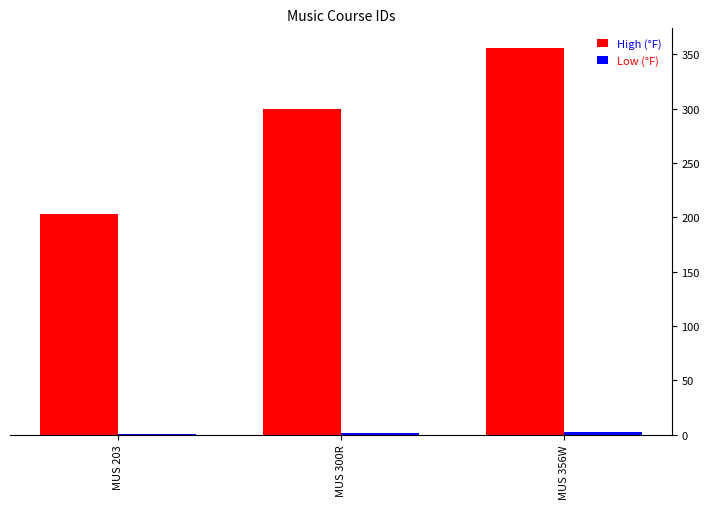

Which series changed the most between MUS 203 and MUS 356W?

High (°F)